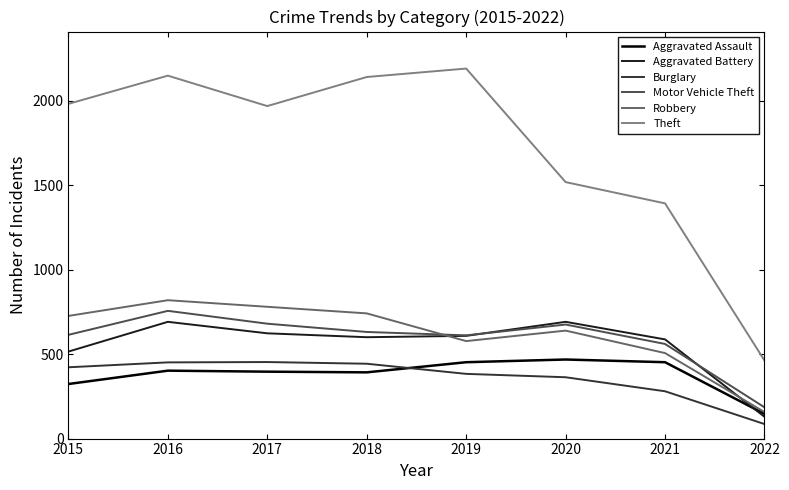

What is the sum of all Aggravated Assault values?

3031